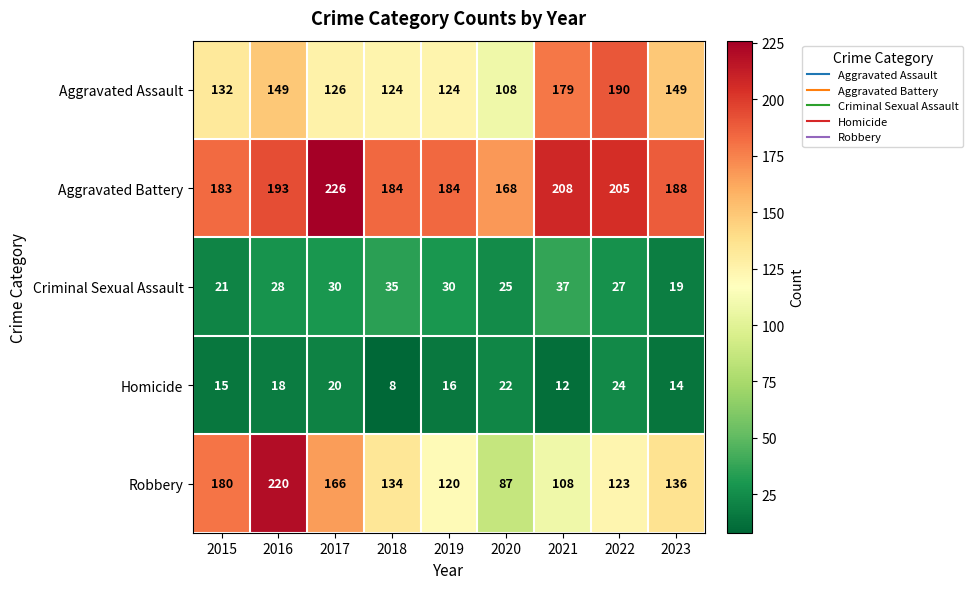

Is it true that Aggravated Assault equals 182 at 2017?

False